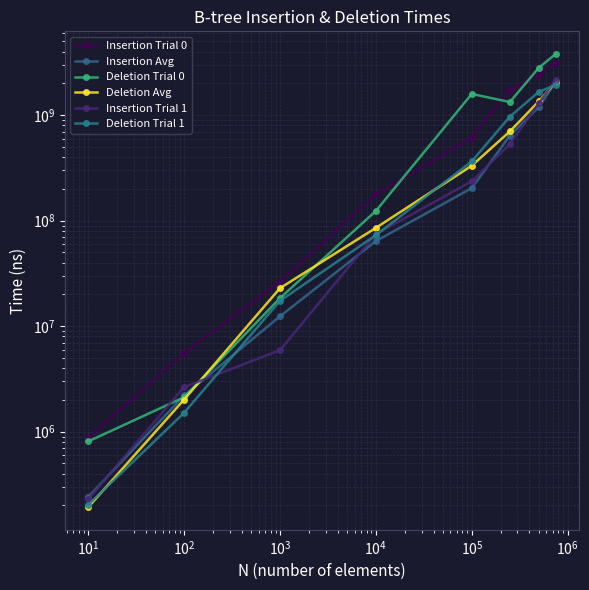

Count the number of data series in this chart.

6